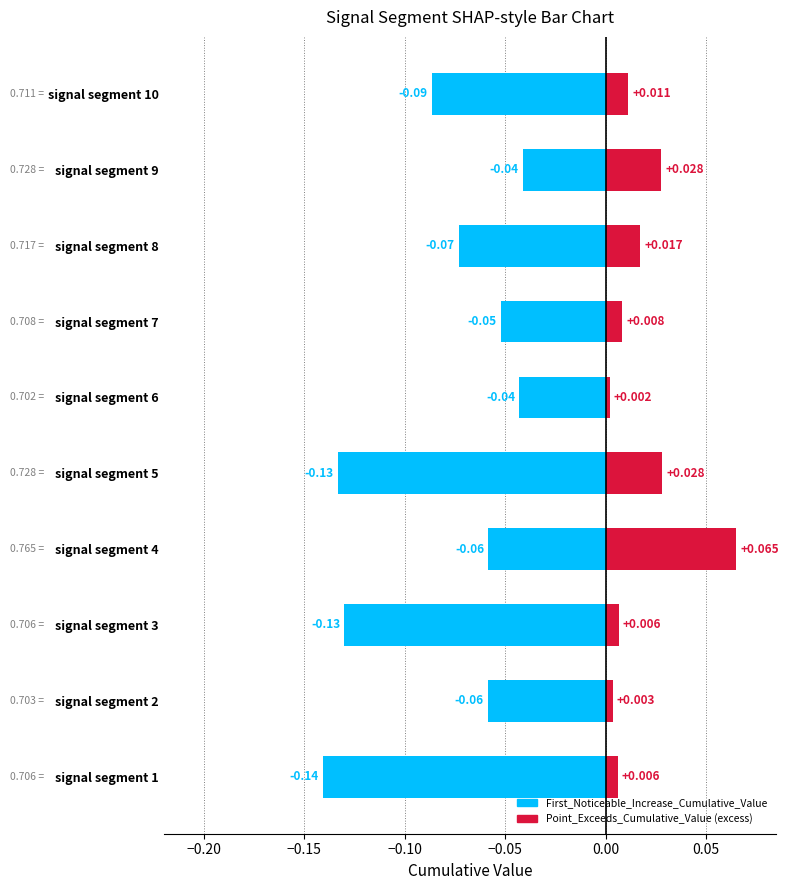

Is it true that First_Noticeable_Increase_Cumulative_Value equals 0.1 at signal segment 4?

False